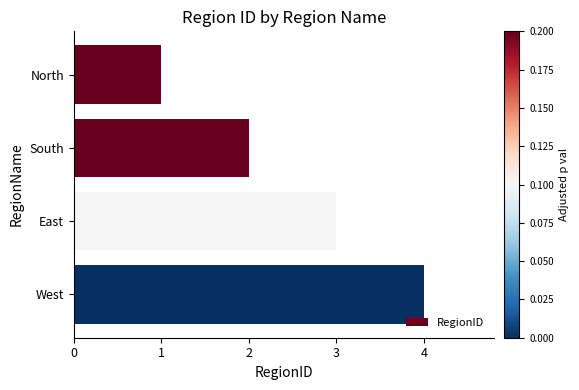

Does the chart contain stacked bars?

No